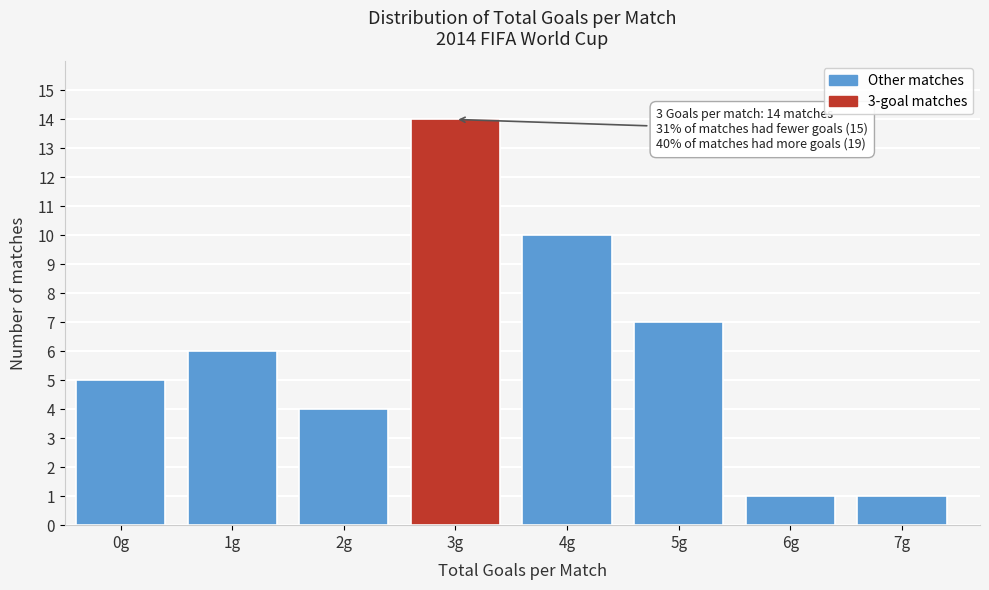

Reading left to right, extract all data points from this chart.

5	6	4	14	10	7	1	1